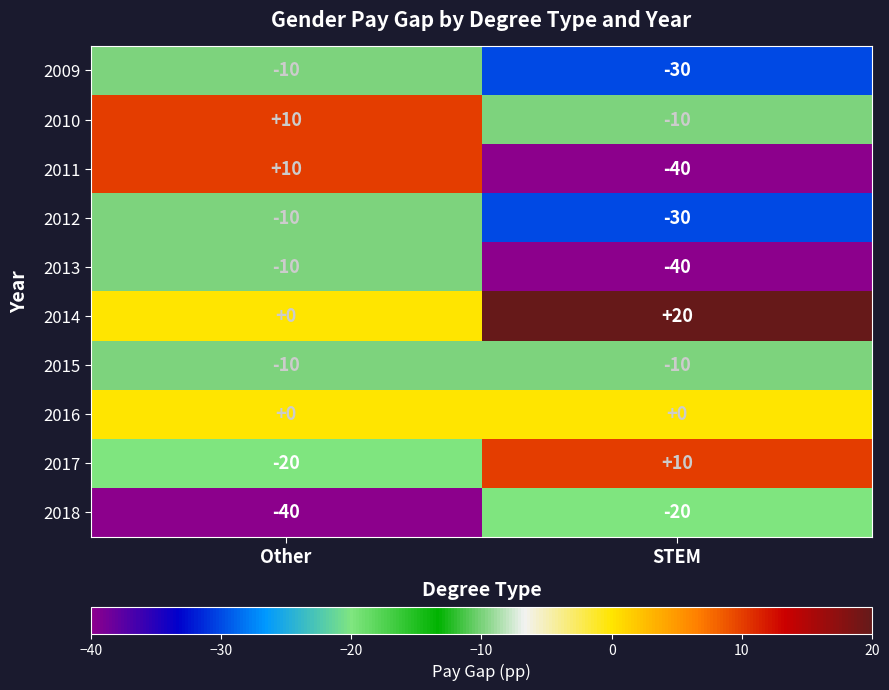

What is the spread (max minus min) of values at STEM?

60